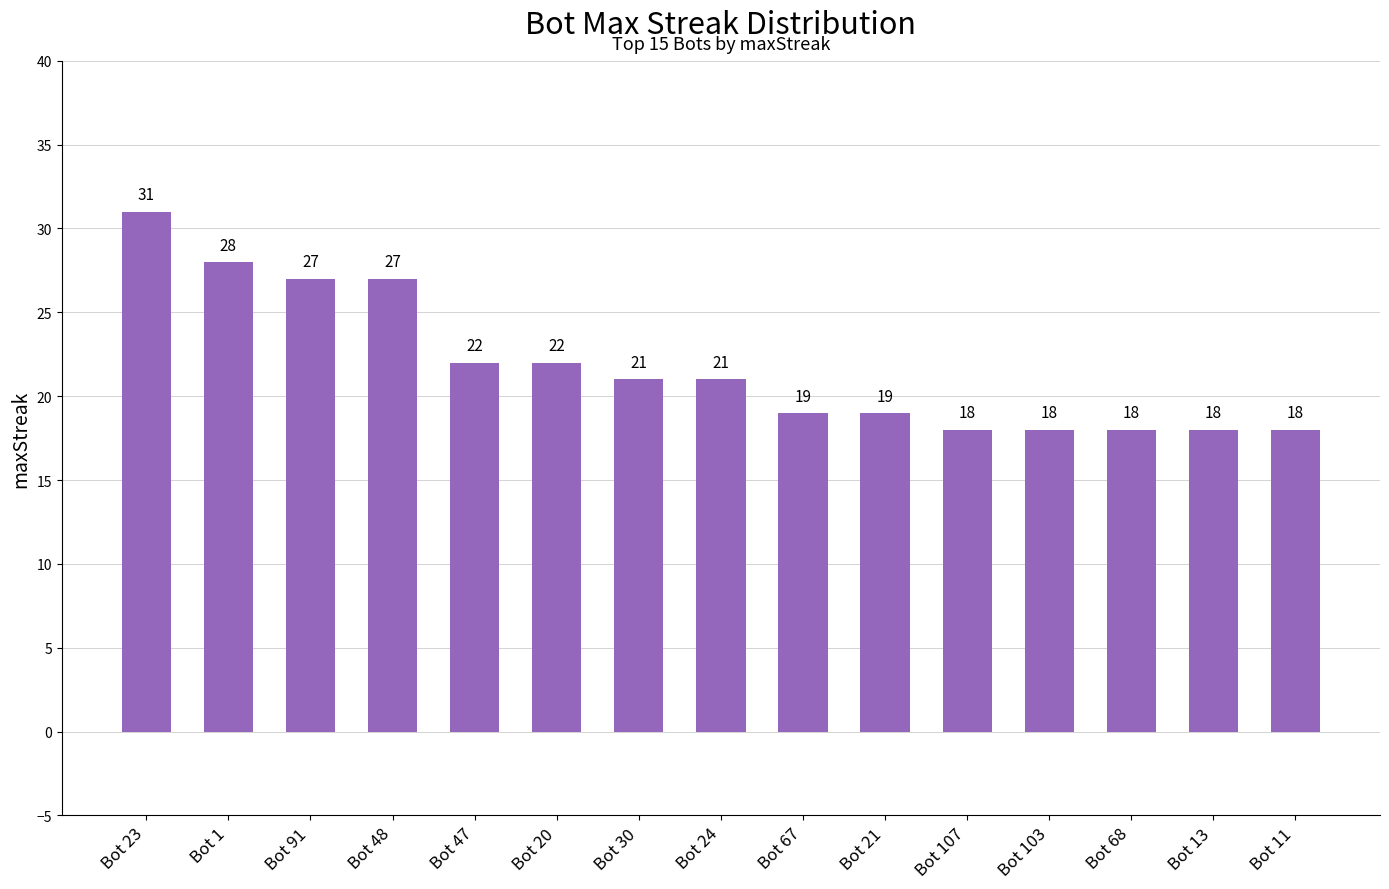

The value at Bot 21 is 11. True or false?

False